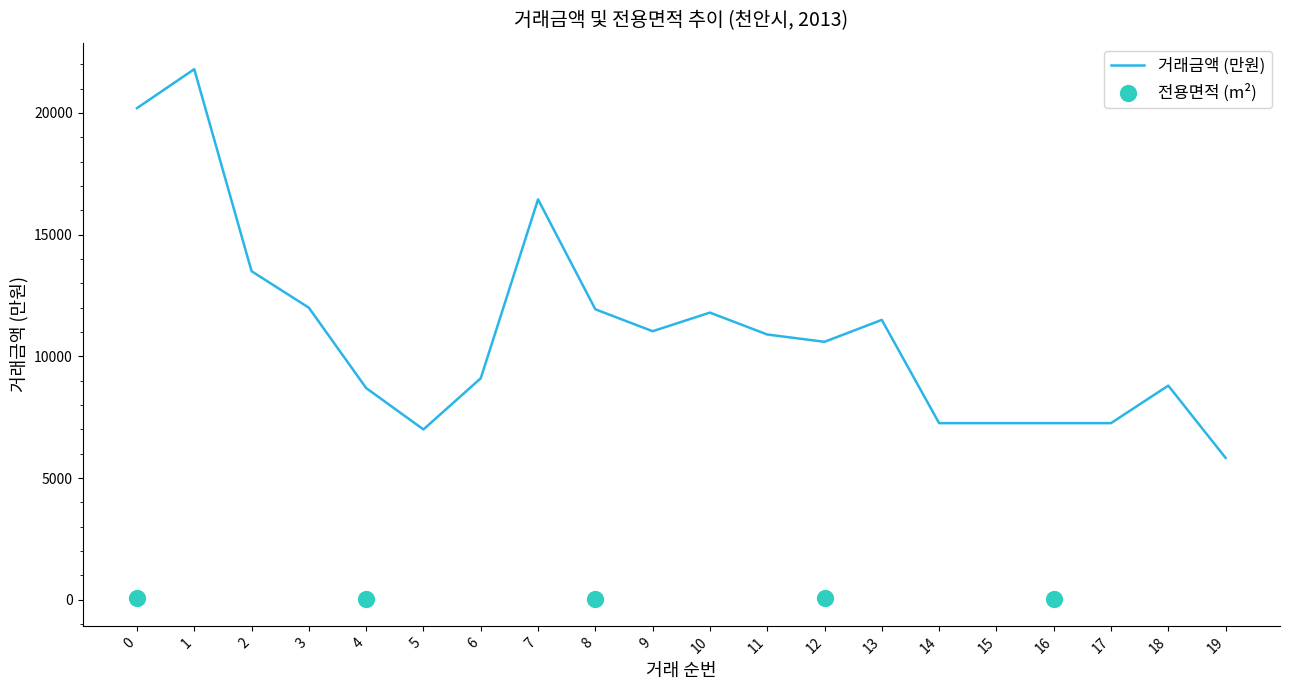

What is the ratio of the value at 7 to the value at 15?

2.3